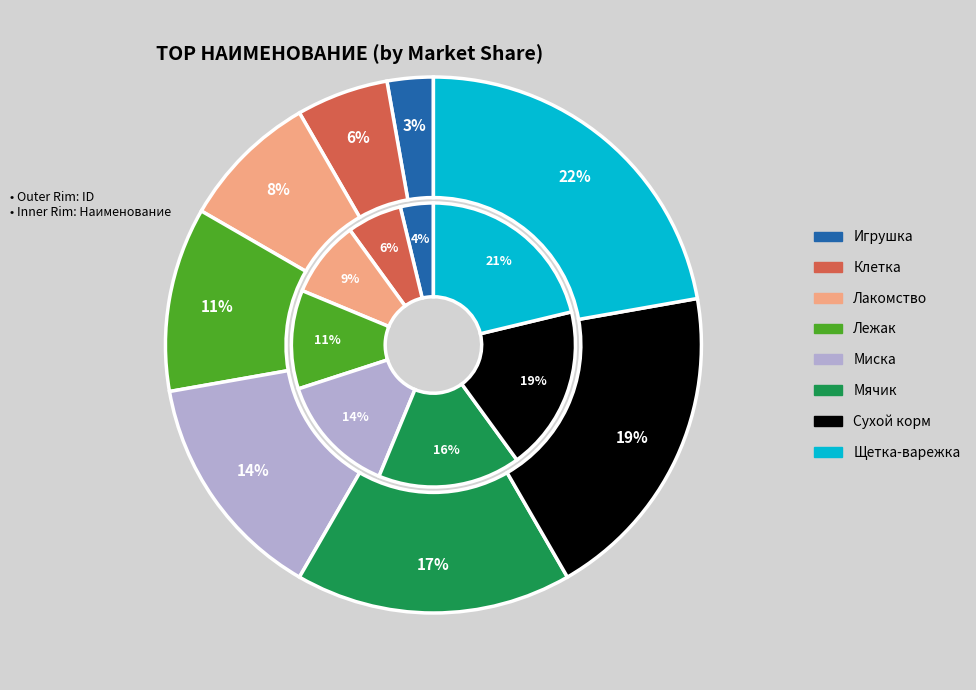

True or false: Игрушка accounts for 15% of the total.

False